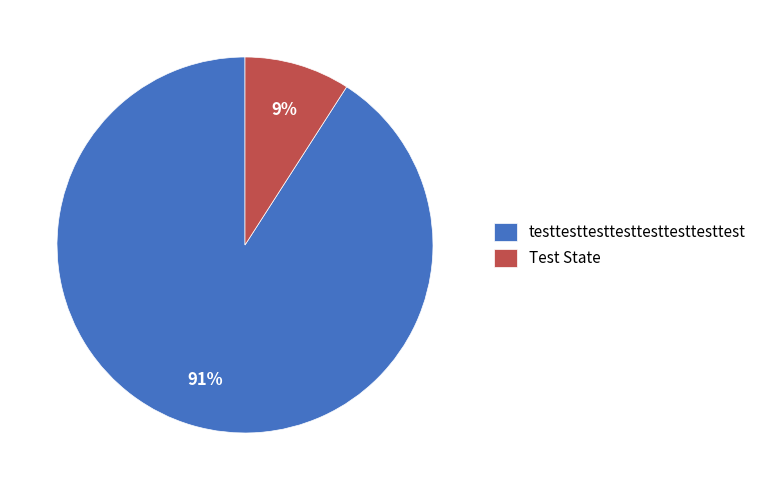

To the nearest percent, what is the difference between the Test State and testtesttesttesttesttesttesttest slice percentages?

82%